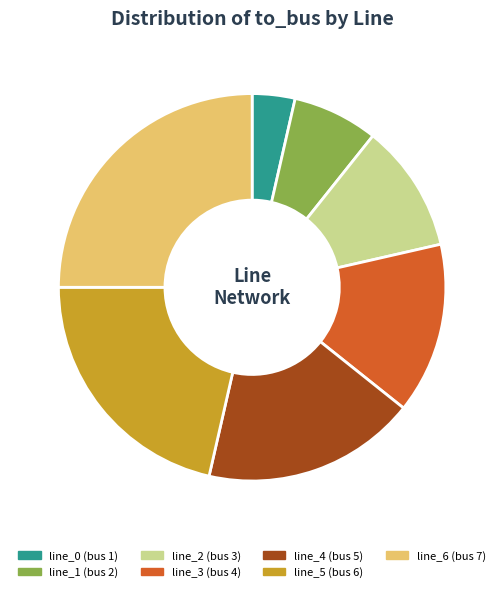

What is the smallest slice in the pie chart?

line_0